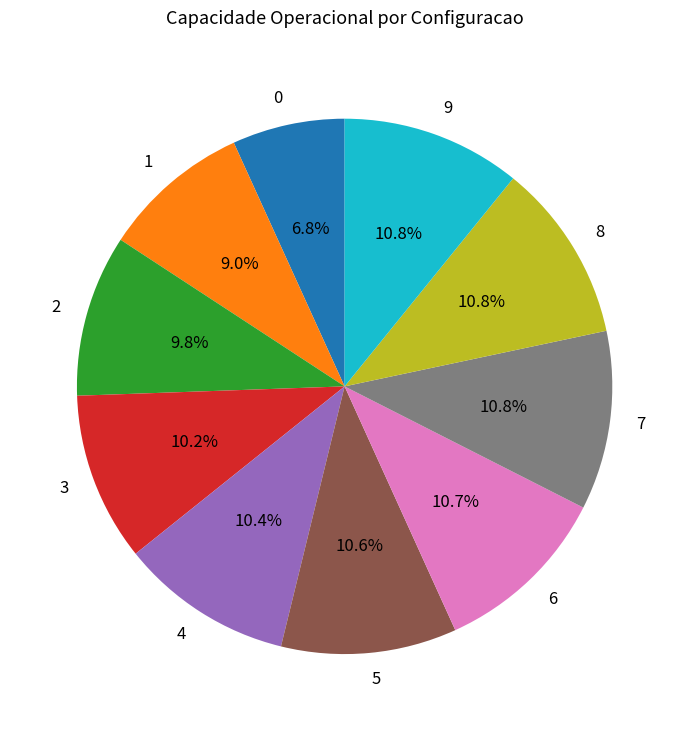

To the nearest percent, what percentage of the pie is 0?

7%